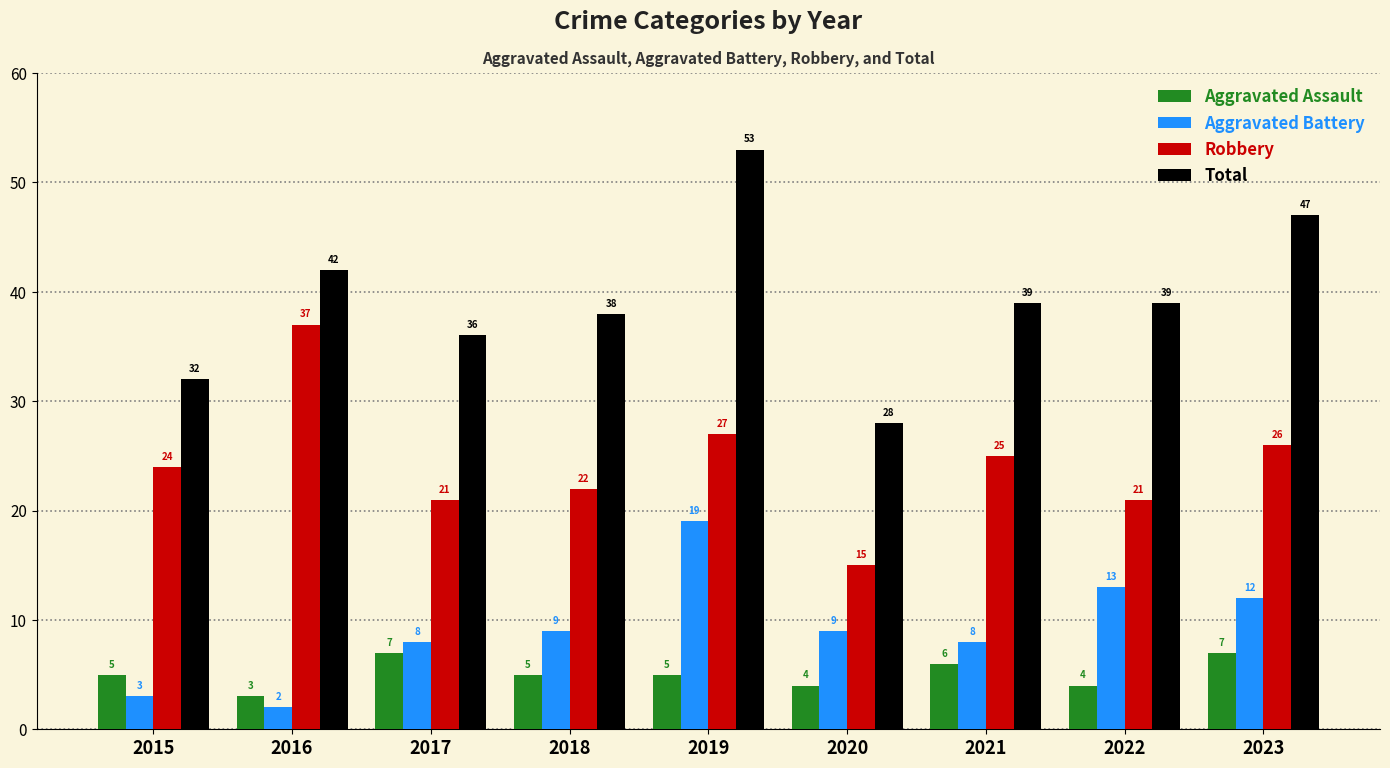

At which label is Robbery closest to 26?

2023